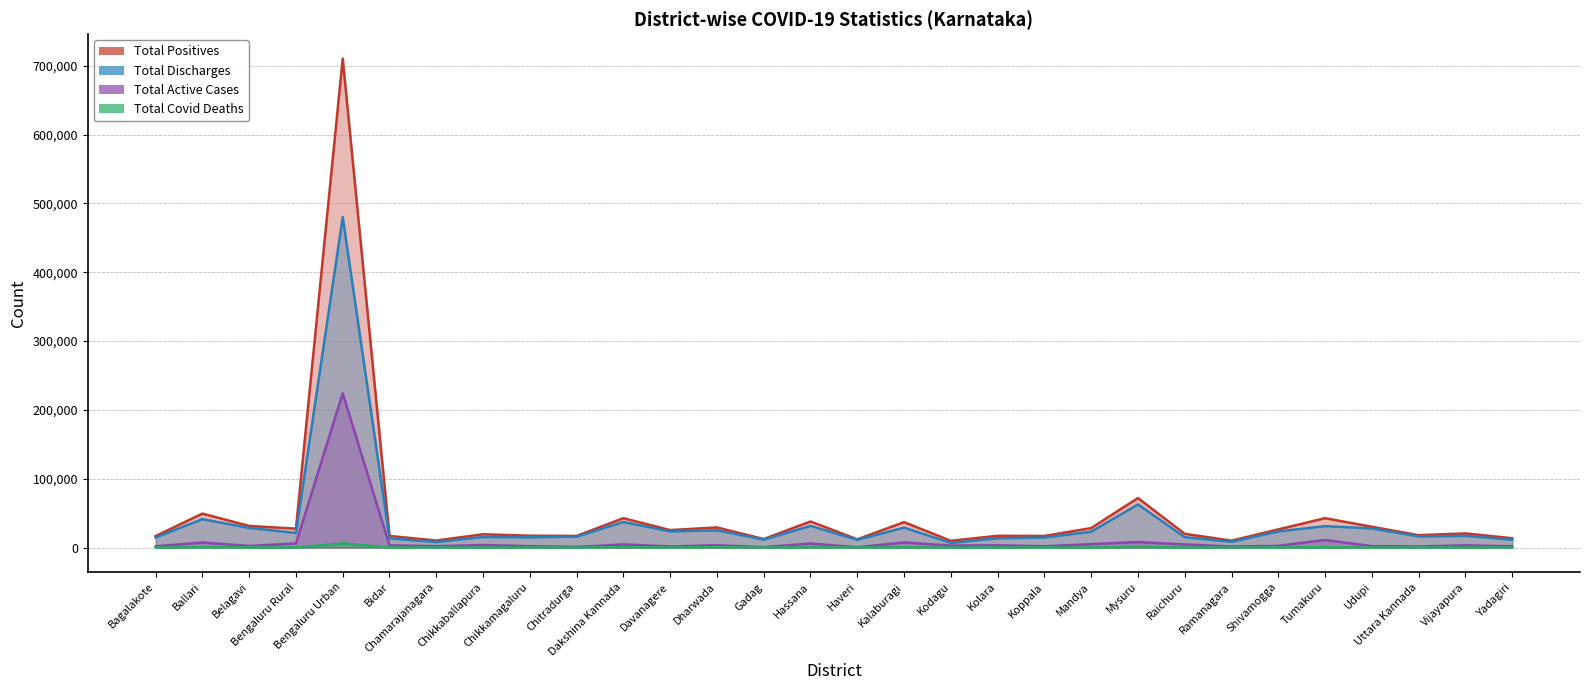

Reading left to right, transcribe all the data shown in this chart.

Total Positives: 16749	49434	31436	27556	710347	16954	10276	19406	17286	16990	42729	25456	29309	12448	37959	12036	36999	9913	17170	16947	28368	72056	19989	10151	26468	42733	30314	18034	20667	13606
Total Discharges: 14732	41363	28643	21288	480055	13439	8105	15463	15089	15936	37280	23561	25130	11657	31531	11295	29027	6890	13603	14653	23108	62762	15209	8500	23470	31198	27889	16243	17153	11578
Total Active Cases: 1872	7371	2433	6051	224152	3270	2021	3809	2045	982	4694	1624	3488	650	5959	529	7523	2943	3356	2012	5058	8114	4614	1550	2627	11082	2231	1592	3283	1949
Total Covid Deaths: 145	700	360	217	6139	241	139	133	152	72	753	271	691	141	469	212	449	80	211	282	202	1180	166	101	371	453	194	199	231	79